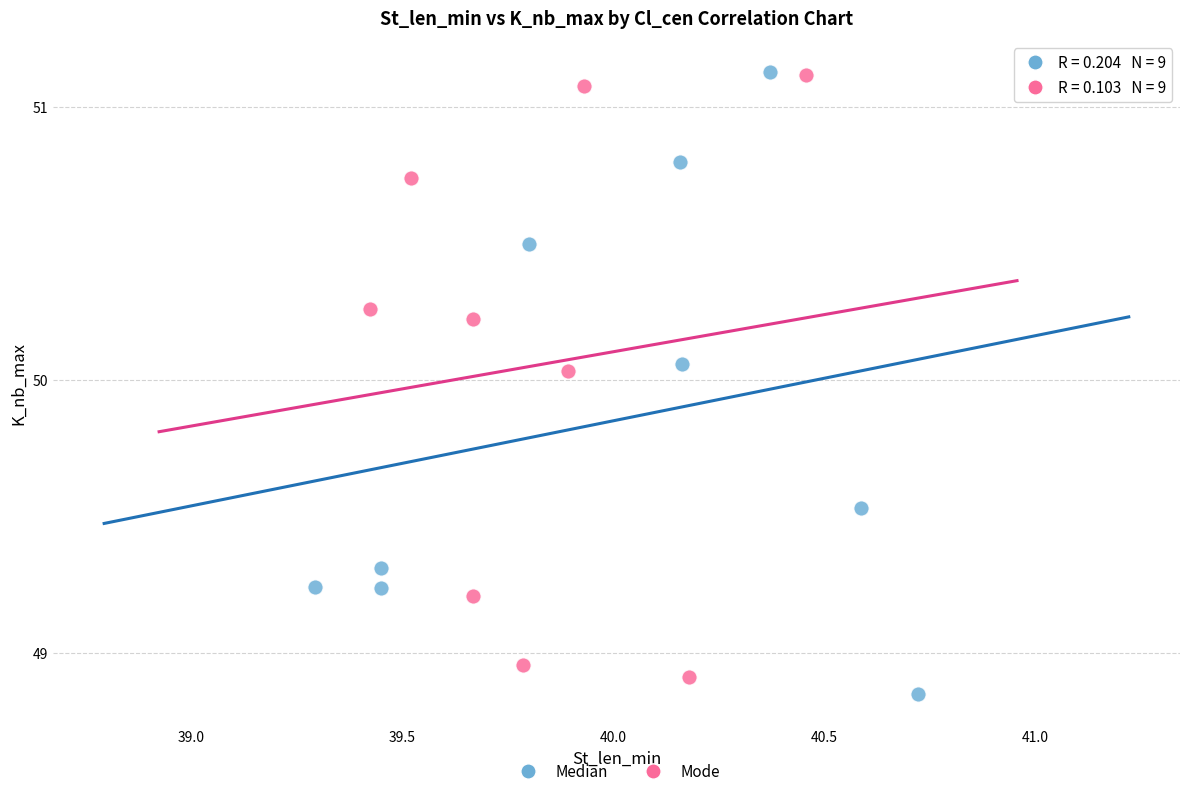

What are all the series names shown in the legend?

Median, Mode